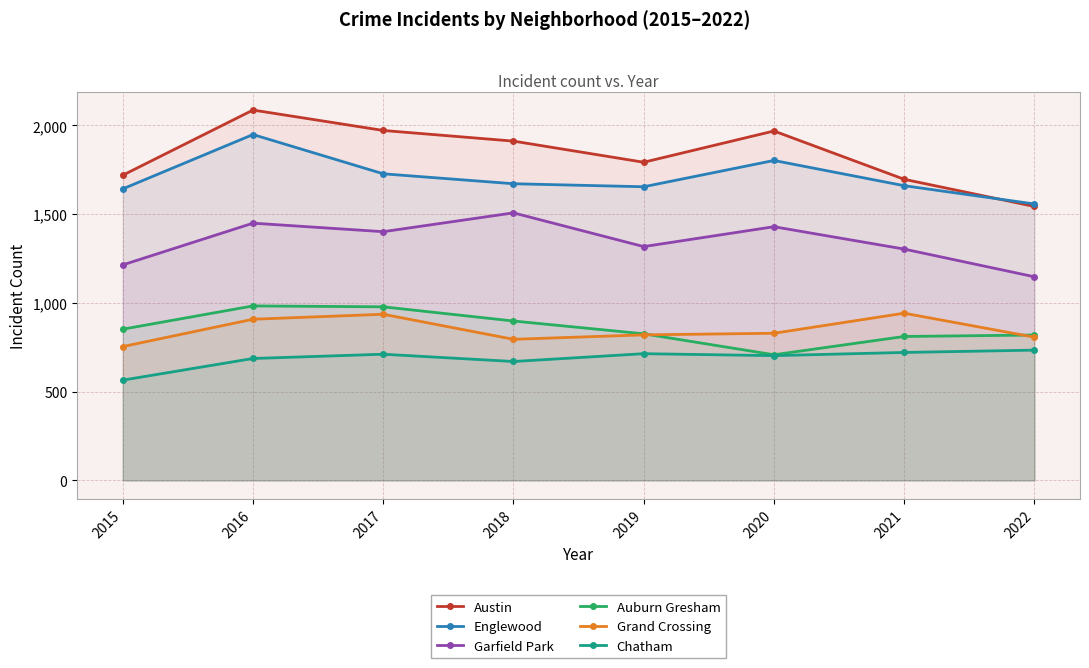

Rank the series at 2022 from highest to lowest value.

Englewood, Austin, Garfield Park, Auburn Gresham, Grand Crossing, Chatham